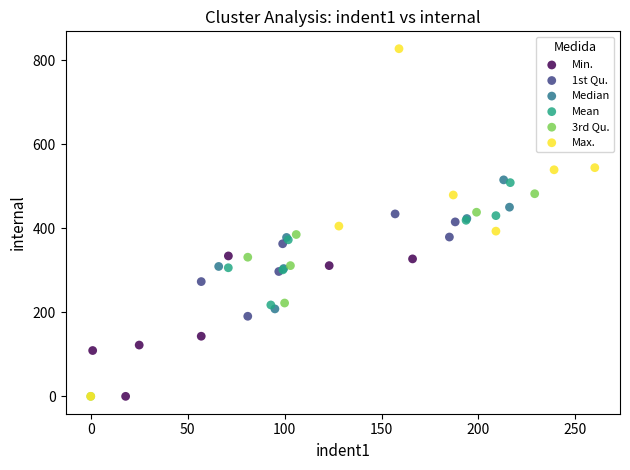

Which series contains the highest Y value?

Max.